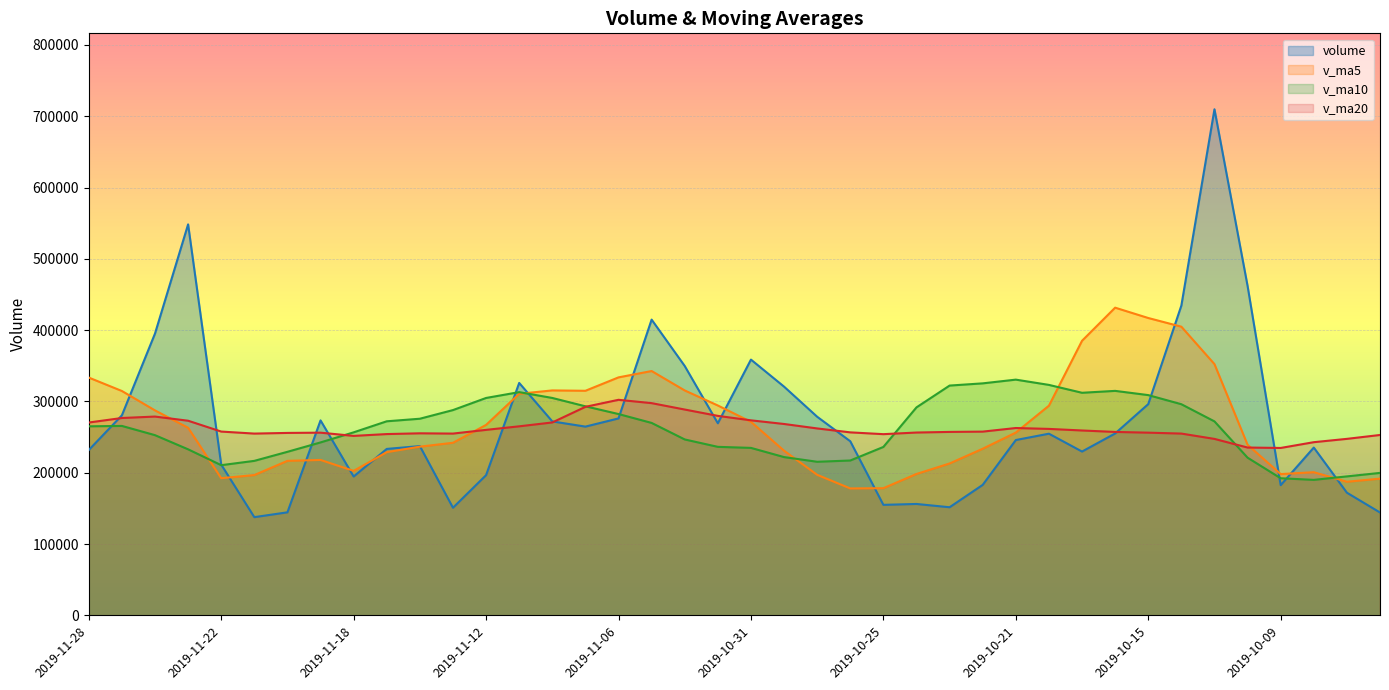

At which label is v_ma20 closest to 268544?

2019-10-30